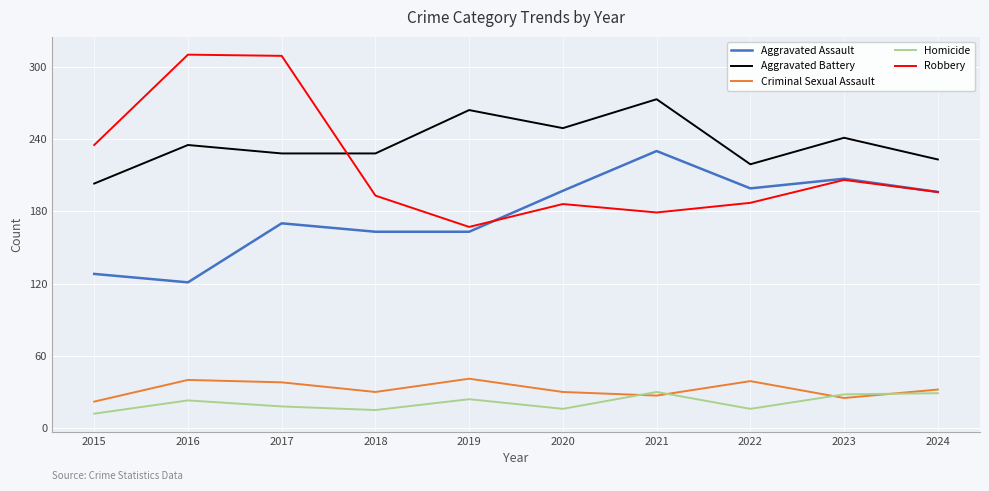

Is it true that Aggravated Assault equals 269 at 2017?

False